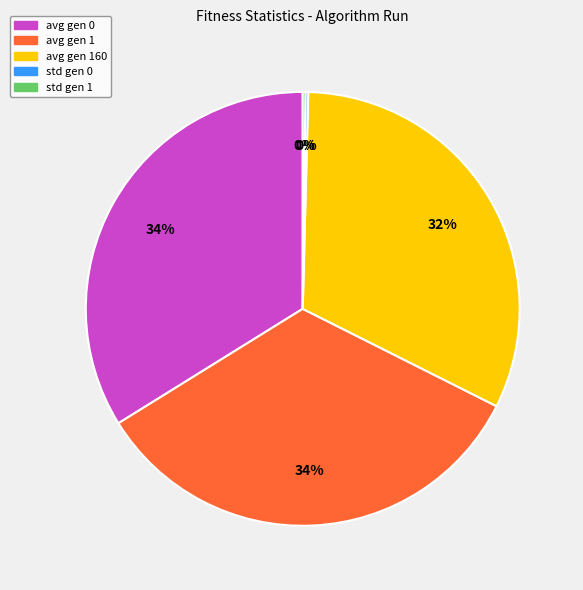

Does avg gen 160 represent more than half of the total?

No